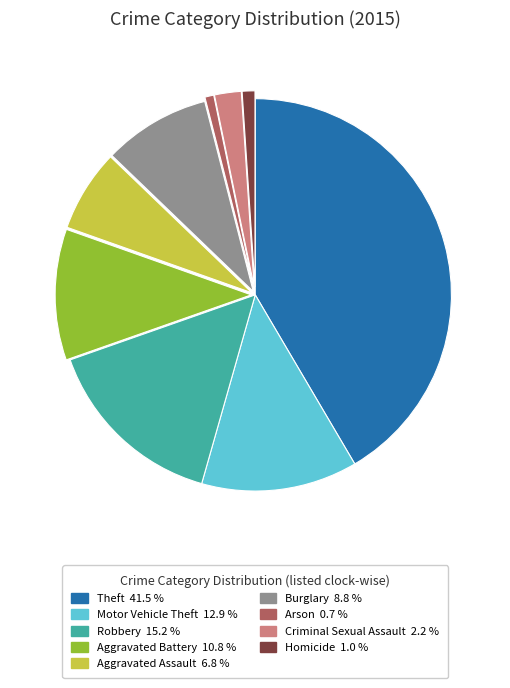

Combined, do Homicide and Aggravated Battery account for over 50%?

No